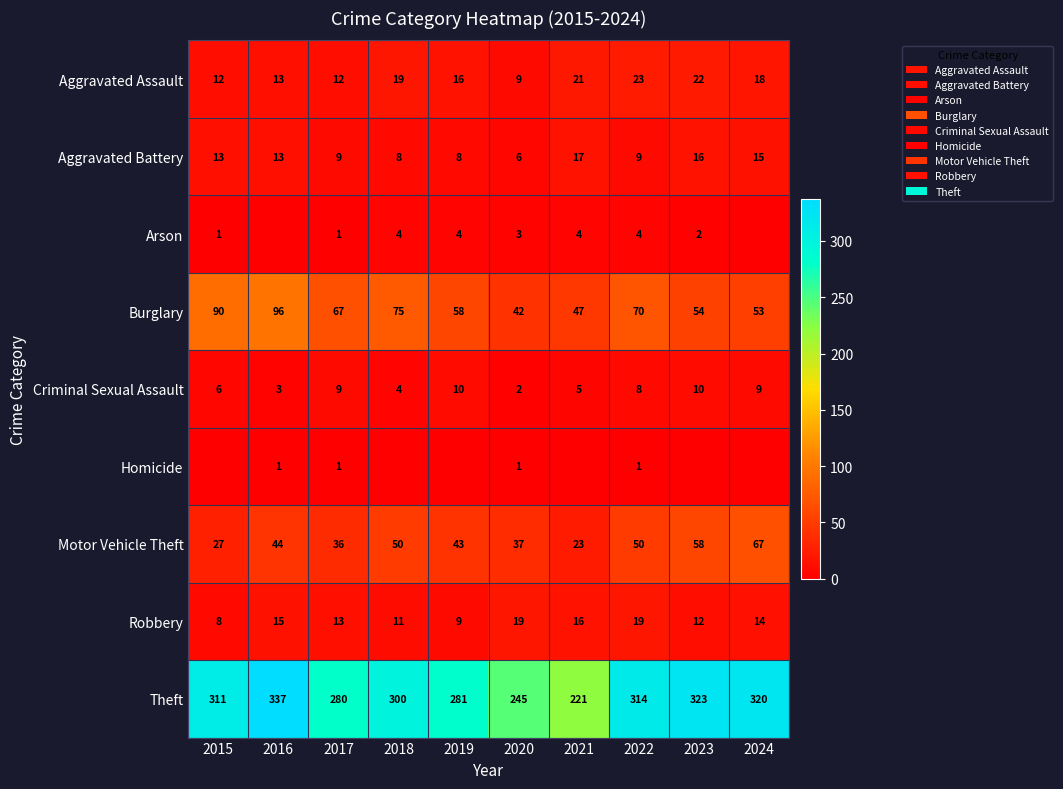

What is the difference between the highest and lowest values at 2015?

311